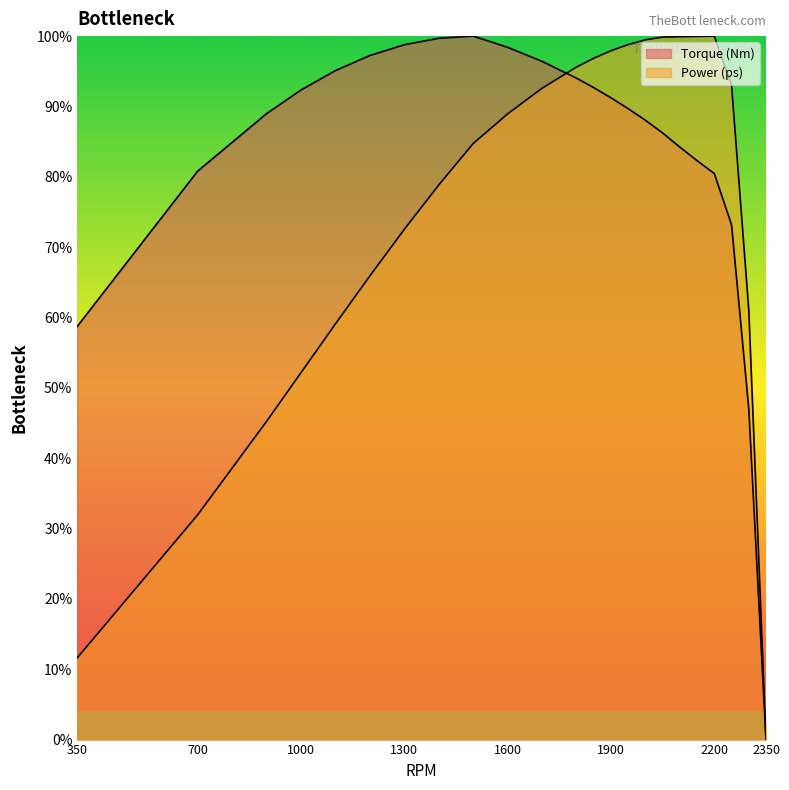

What is the value of the Power (ps) point at the 19th from the left?

100.0